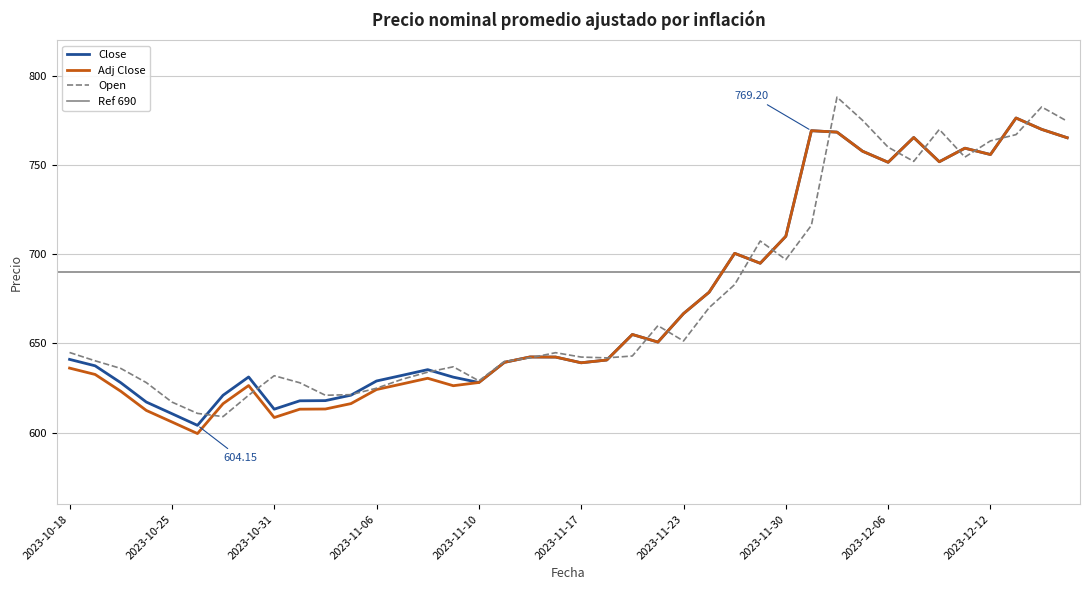

What are all the series names shown in the legend?

Close, Adj Close, Open